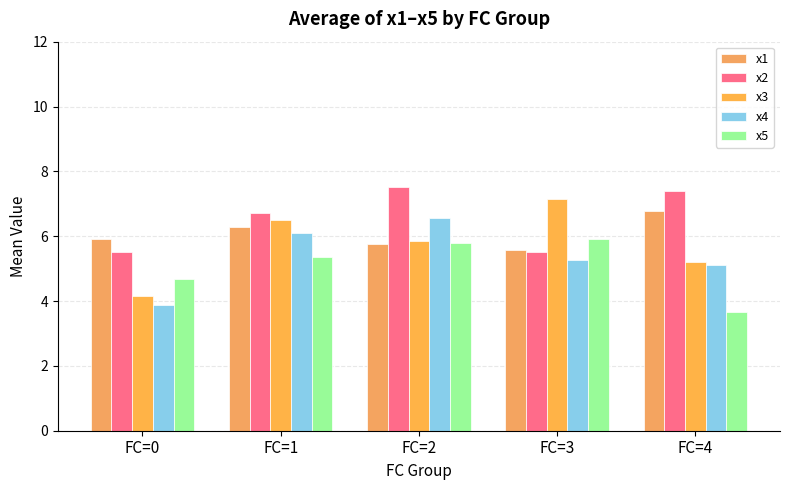

Where is x1 nearest to the value 6?

FC=0